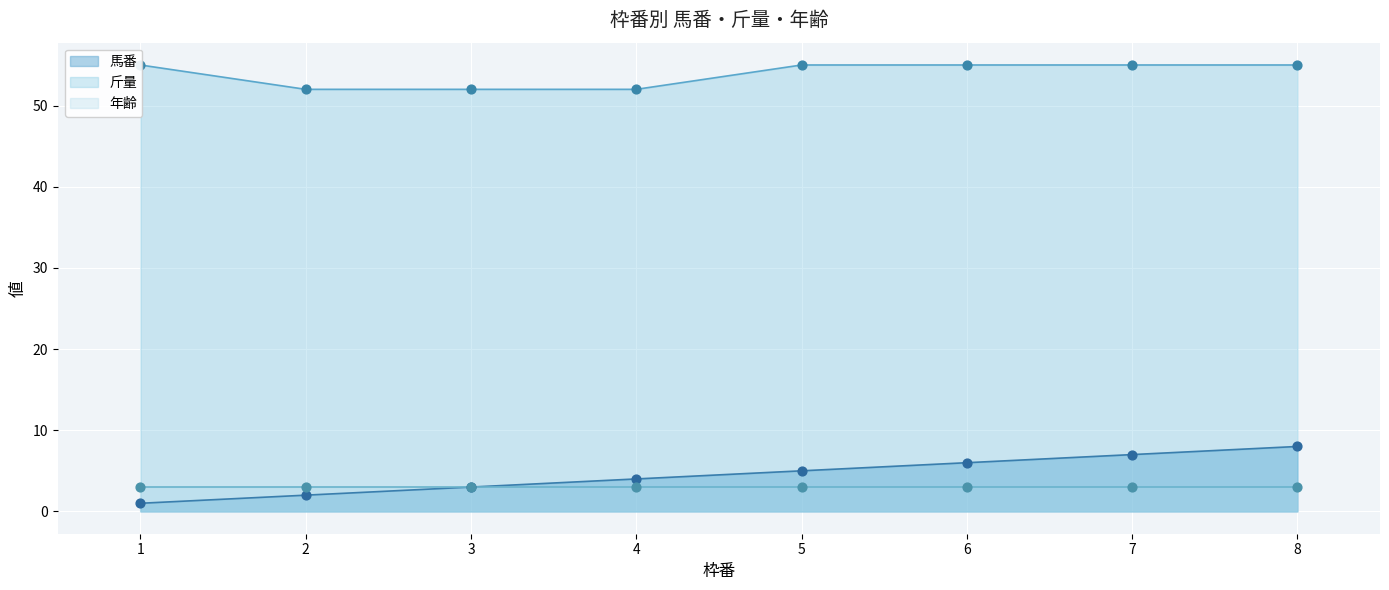

Which series reaches the maximum Y coordinate?

斤量